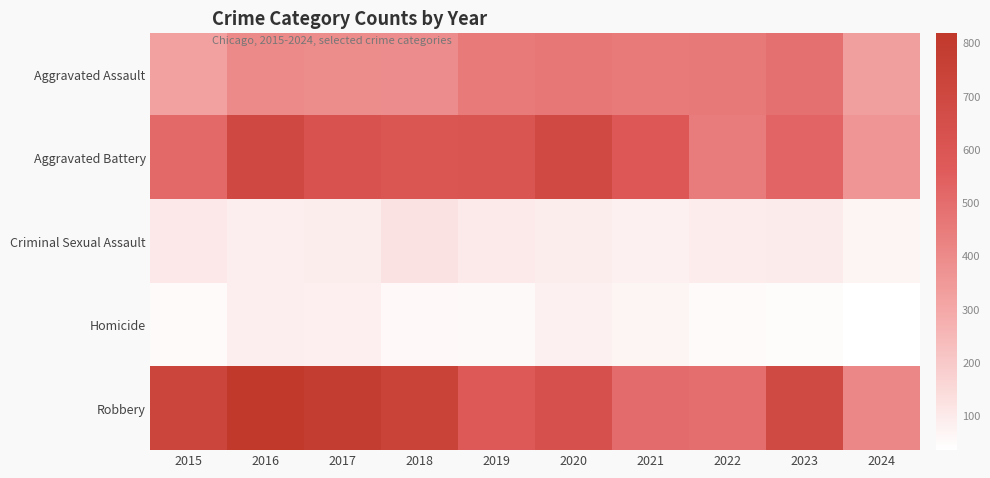

Between 2022 and 2017, which is larger?

2022